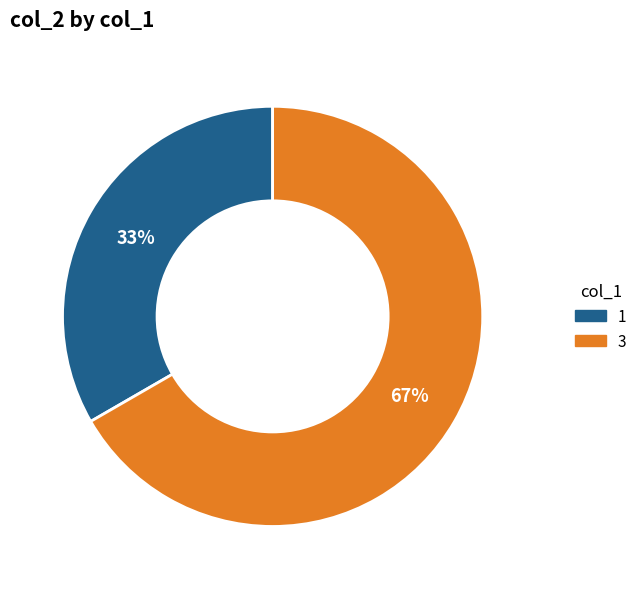

To the nearest percent, what percentage of the pie is 1?

33%